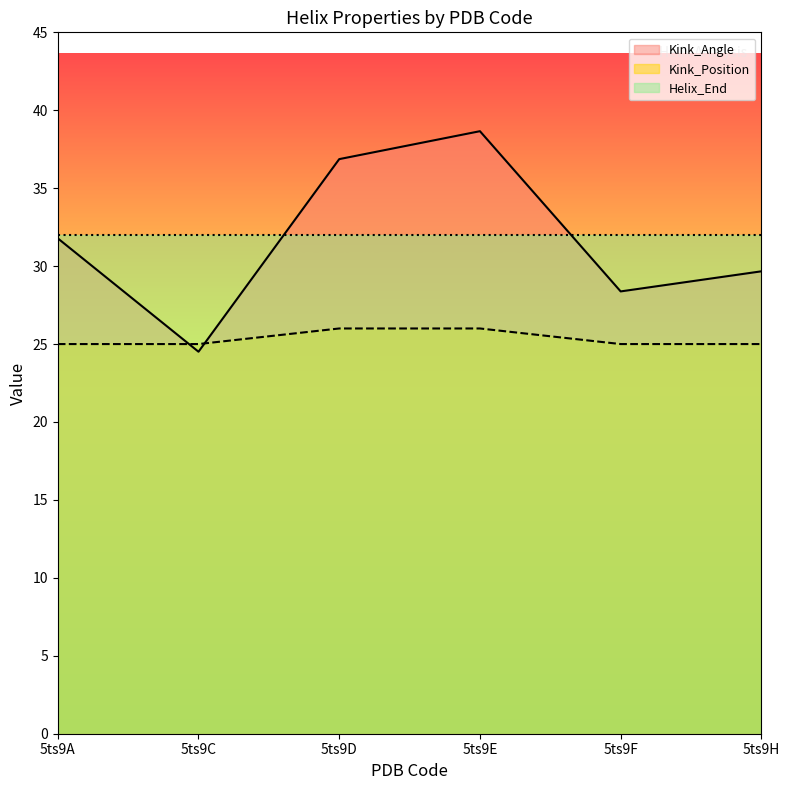

True or false: Kink_Angle and Kink_Position intersect in this chart.

True